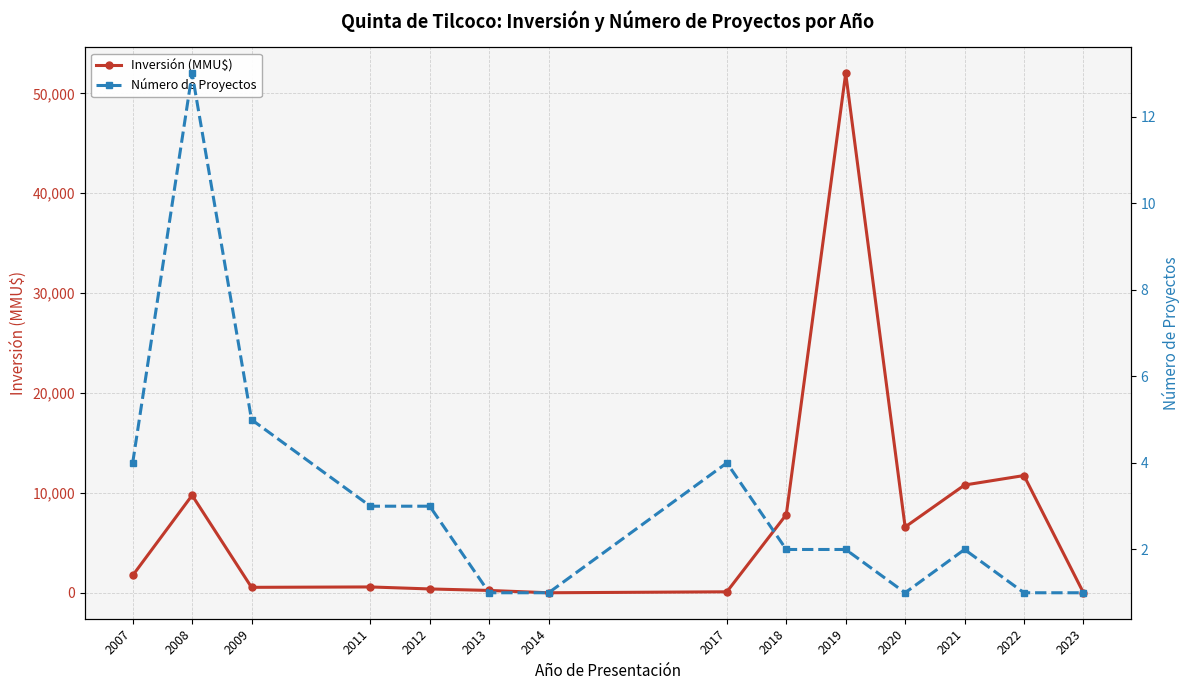

What is the value of the Inversión (MMU$) point at the 2nd from the left?

9773